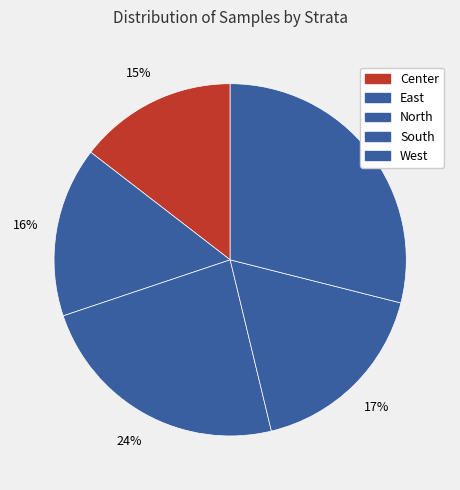

To the nearest percent, what is the difference between the largest and smallest slice percentages?

14%